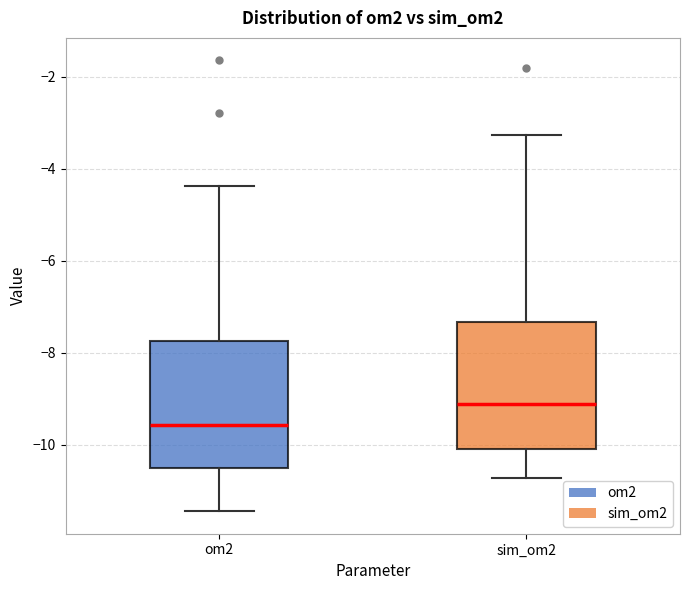

Reading left to right, transcribe this box plot: for each box, give where its median line is, the range the box spans, and where its two whiskers end, as read against the y-axis. The values are not printed on the chart, so give them approximately, as read against the axis.

om2: median -9.6, box -10.6 to -7.8, whiskers -11.4 to -4.4
sim_om2: median -9.2, box -10.2 to -7.4, whiskers -10.8 to -3.2